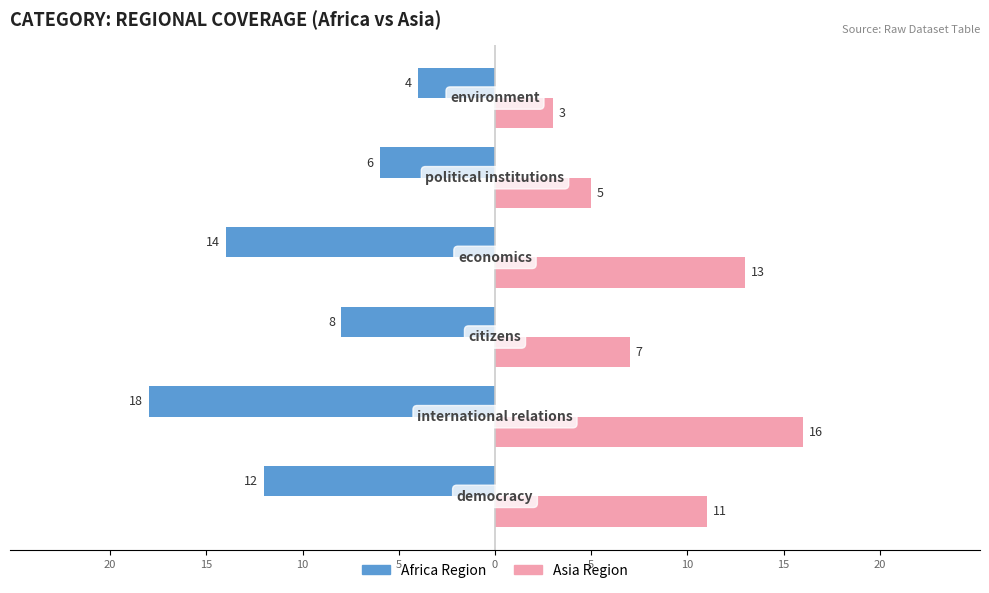

What are all the series names shown in the legend?

Africa Region, Asia Region